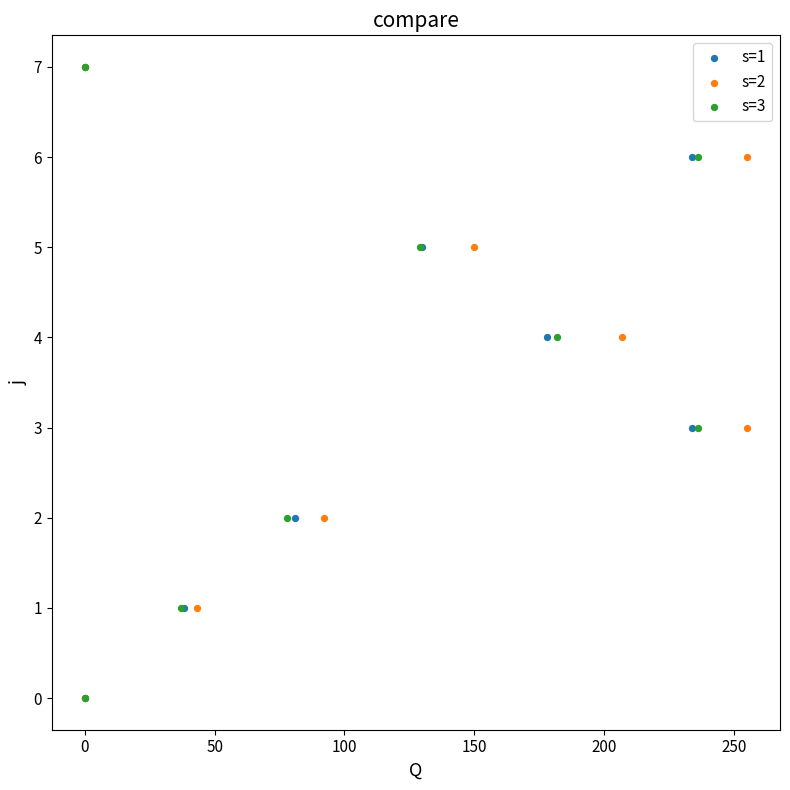

What are all the series names shown in the legend?

s=1, s=2, s=3